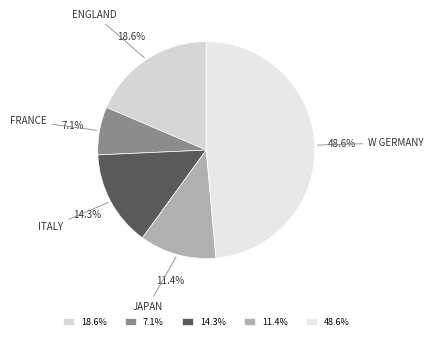

Which has a higher value, 14.3% or 18.6%?

18.6%